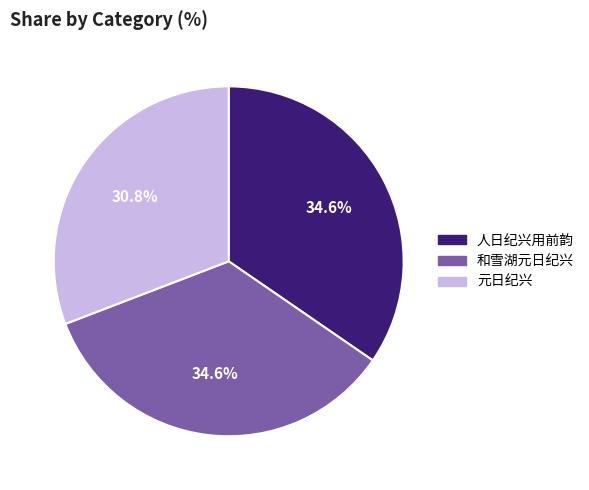

What percentage is the 人日纪兴用前韵 slice, to the nearest percent?

35%